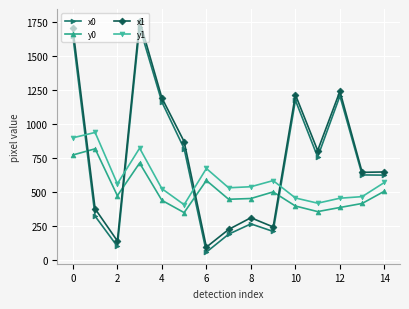

Which series has the widest spread of values?

x1